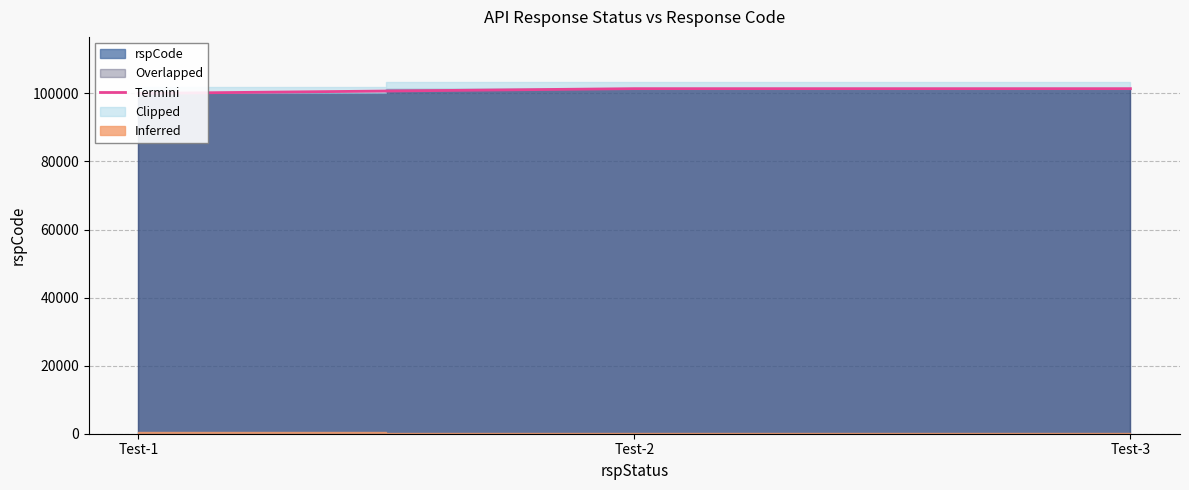

What is the average value?

100933